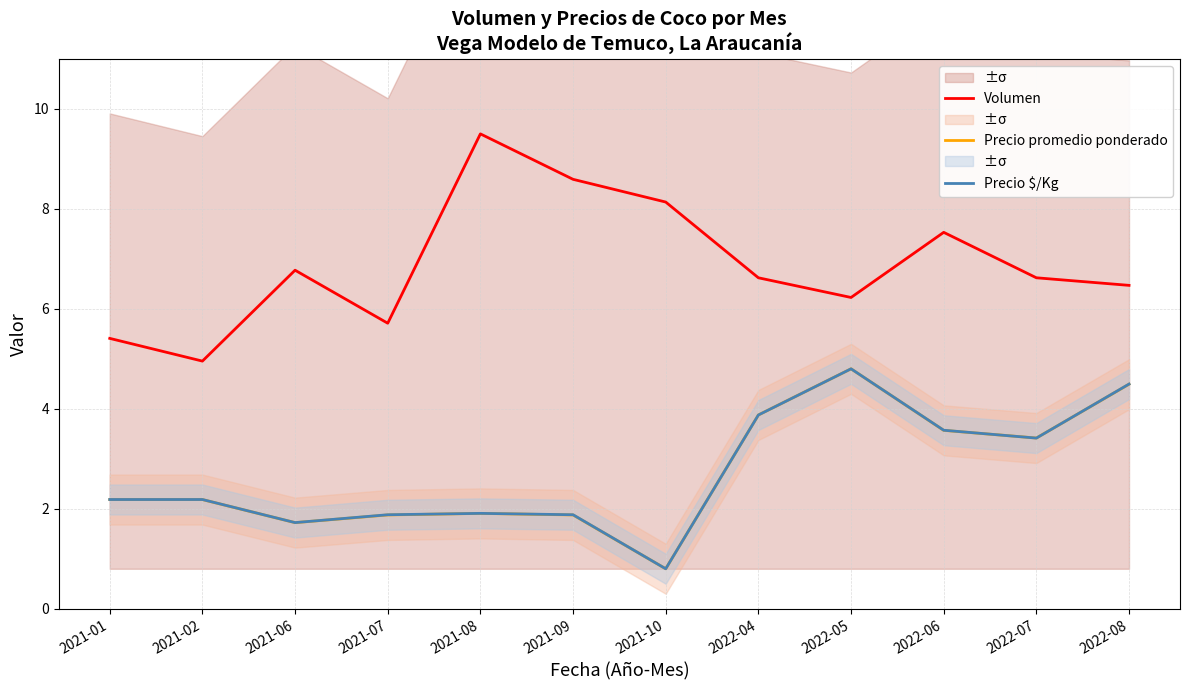

What is the smallest value displayed?

0.8